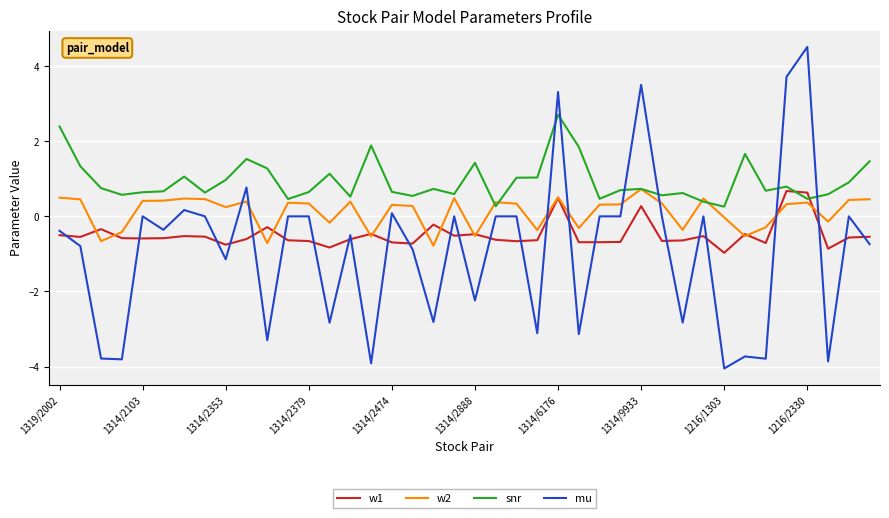

Rank the series by their average value, from highest to lowest.

snr, w2, w1, mu